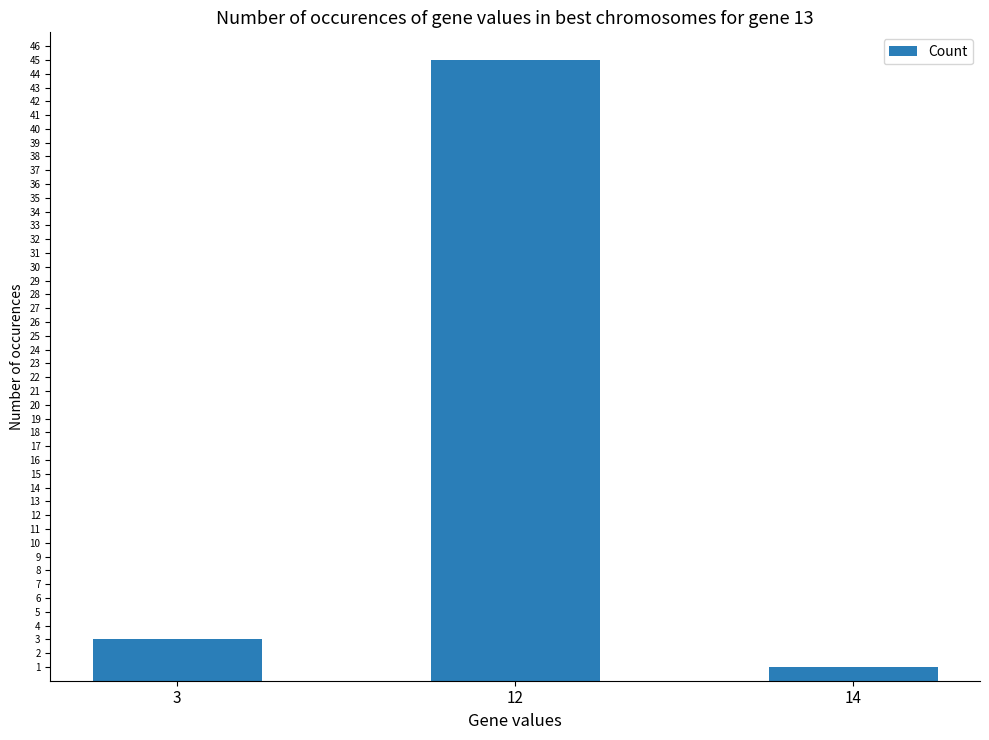

What is the change in value from 3 to 14?

-2